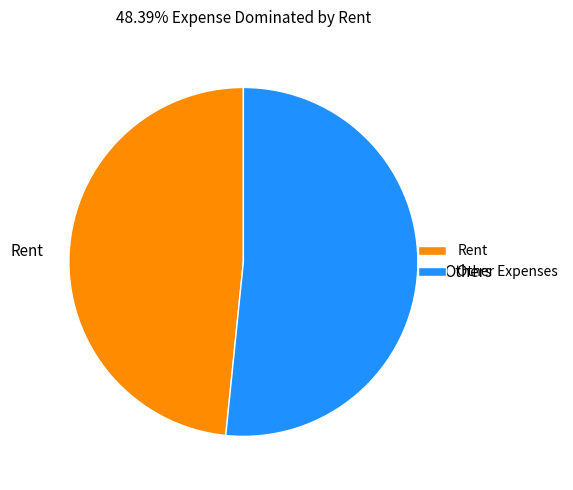

Is the sum of Rent and Others greater than half?

Yes